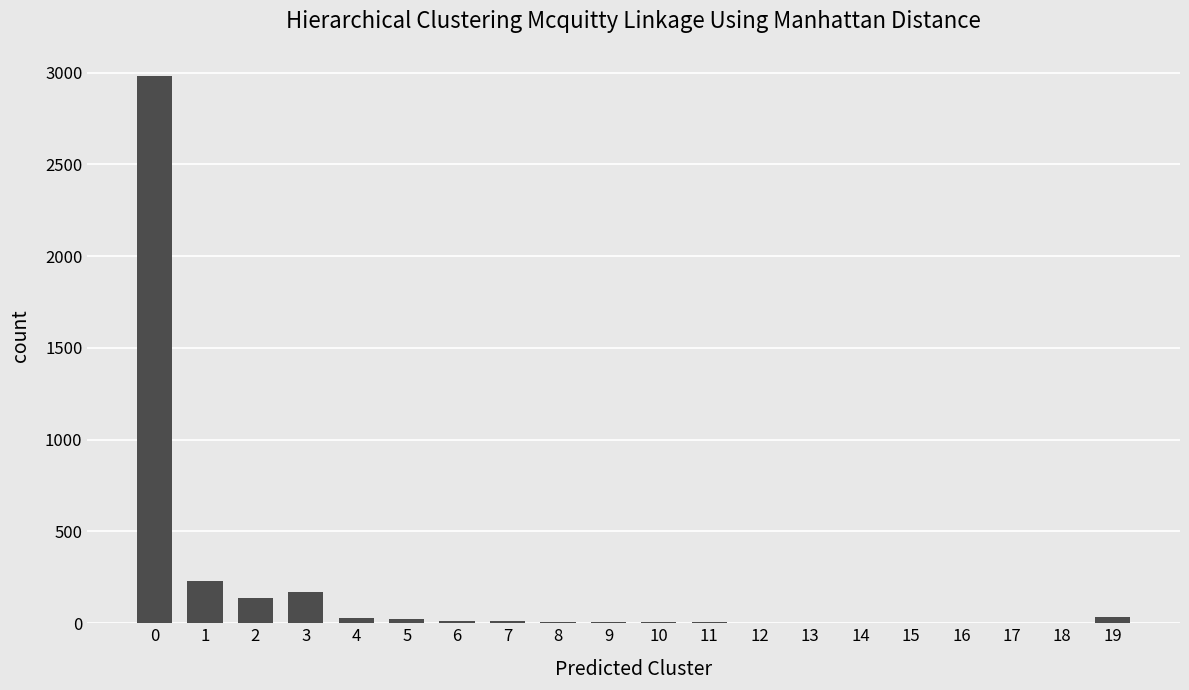

The value at 1 is 66. True or false?

False